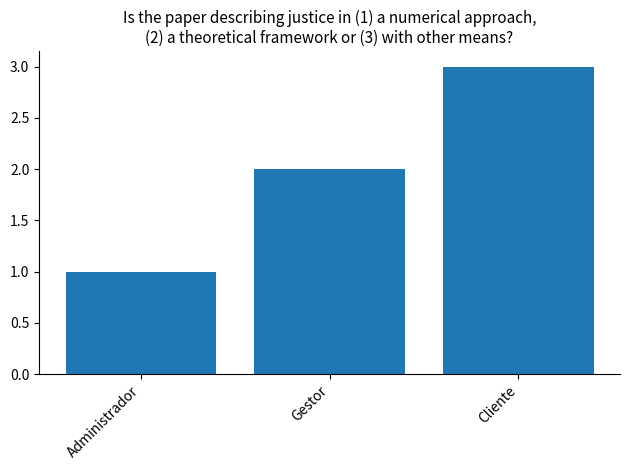

How many values are between 1 and 3?

3